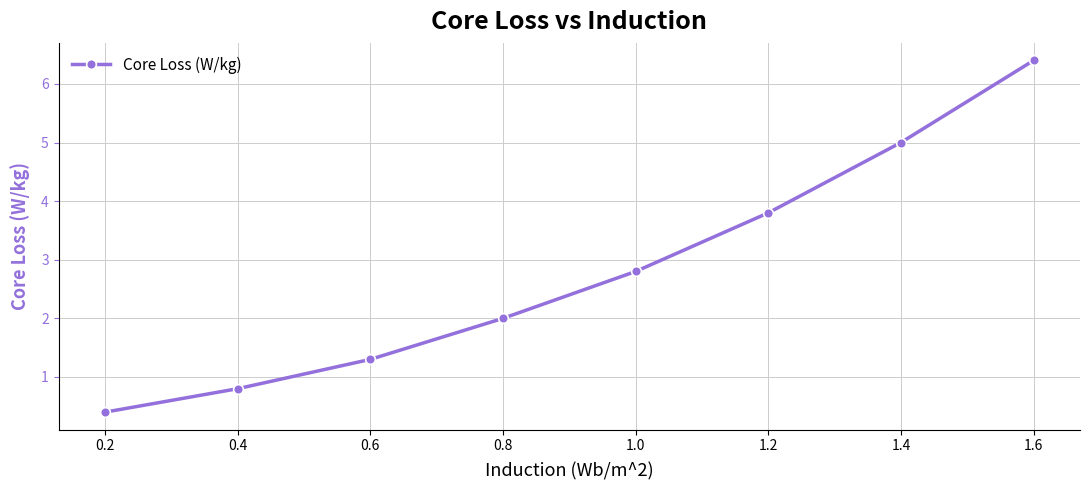

What is the label of the 7th point from the right?

0.4